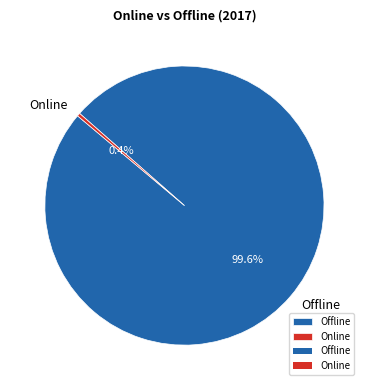

What percentage do Offline and Online together represent?

100.0%